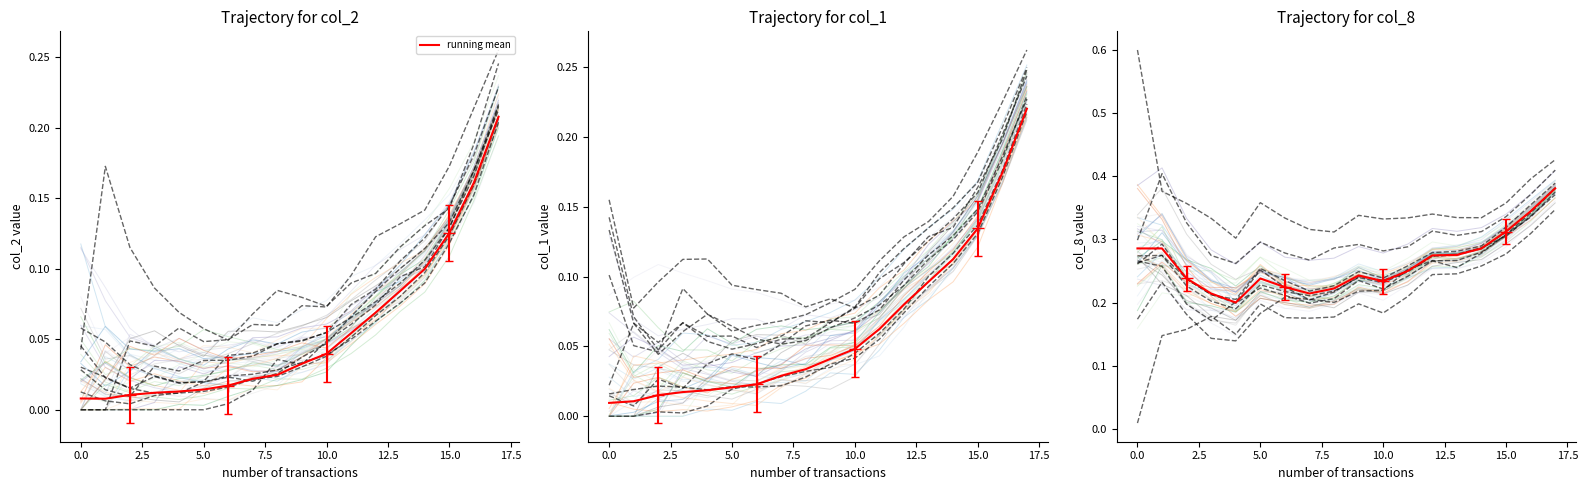

How many interior local valleys (lower than both neighbors) does the data have?

3